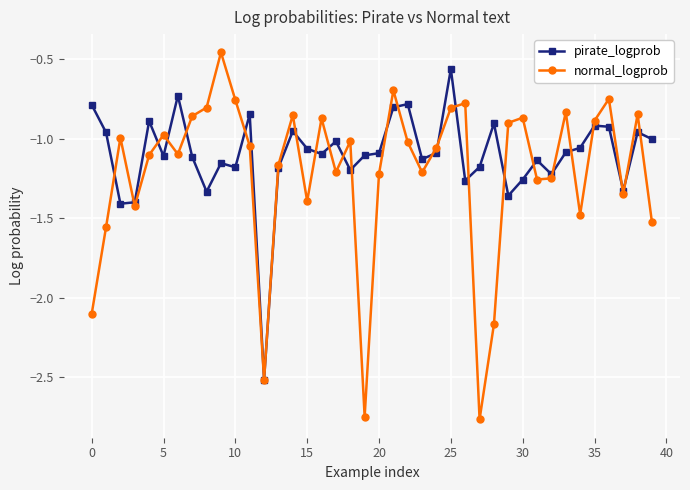

In normal_logprob, how many points are lower than both neighbors (excluding endpoints)?

11